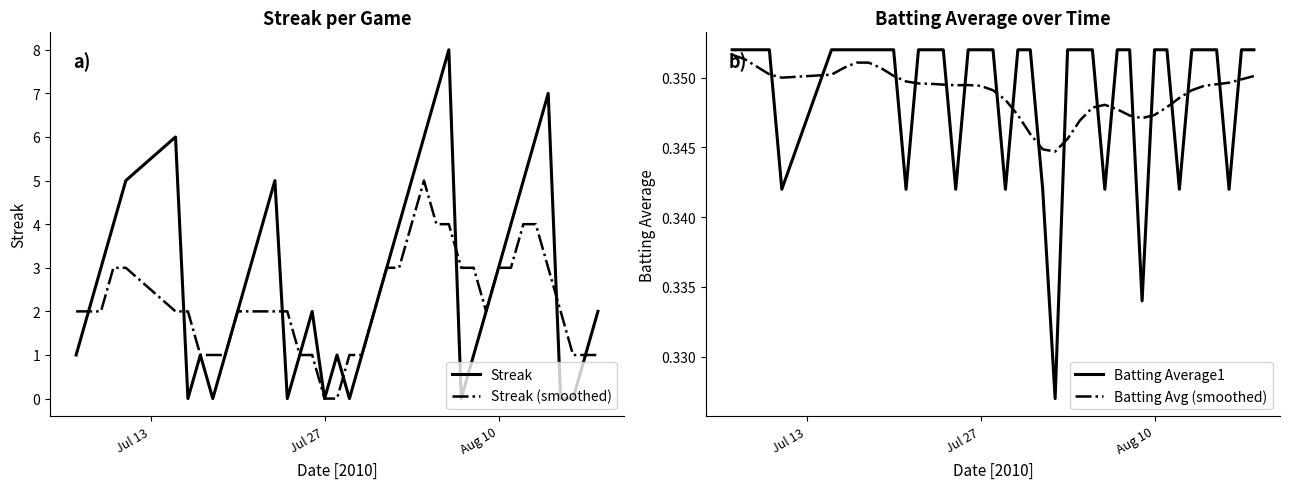

True or false: Batting Average1 and Batting Avg (smoothed) intersect in this chart.

True